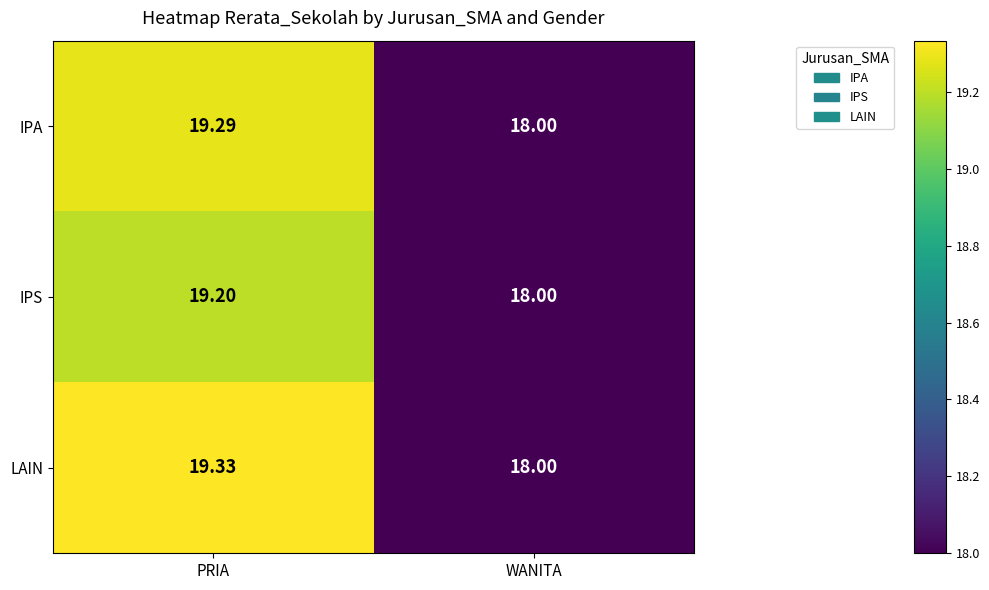

At which label does LAIN first exceed 19?

PRIA